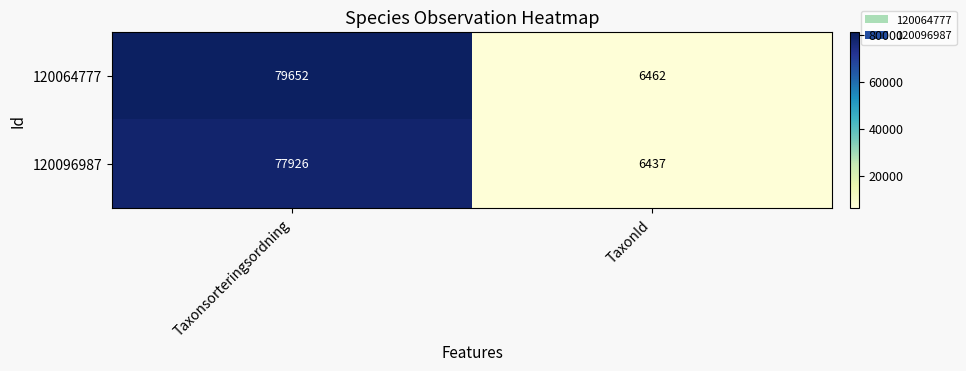

Rank the series by their maximum value, from lowest to highest.

120096987, 120064777